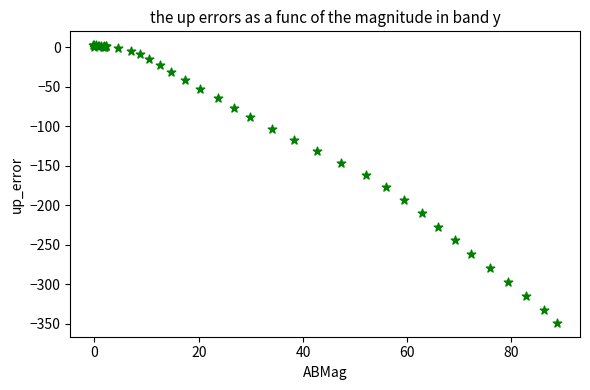

What Y value in the scatter plot is closest to -173?

-177.2